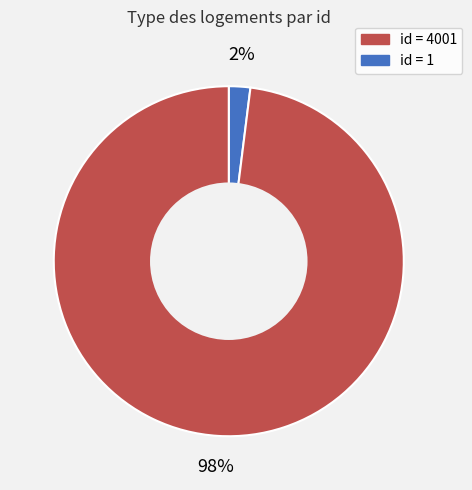

To the nearest percent, what is the difference between the largest and smallest slice percentages?

96%